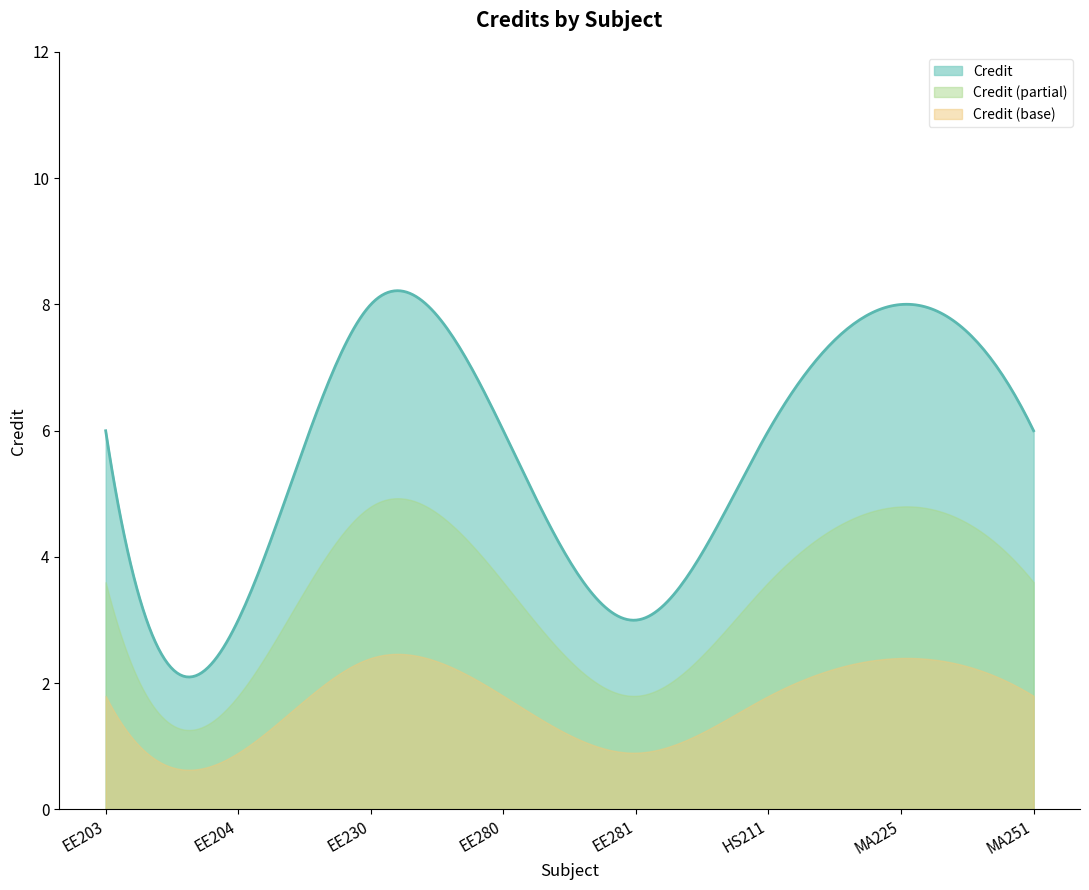

What is the change in value from EE203 to EE281?

-3